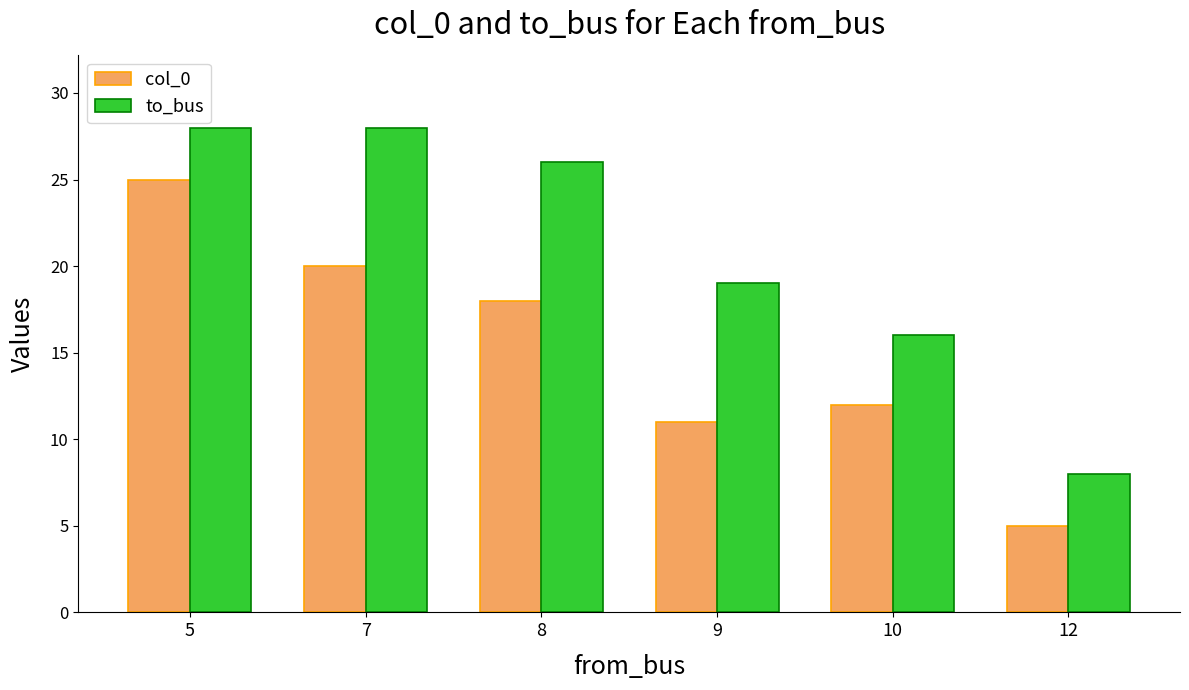

What is the approximate value of col_0 at 7, to the nearest 10?

20